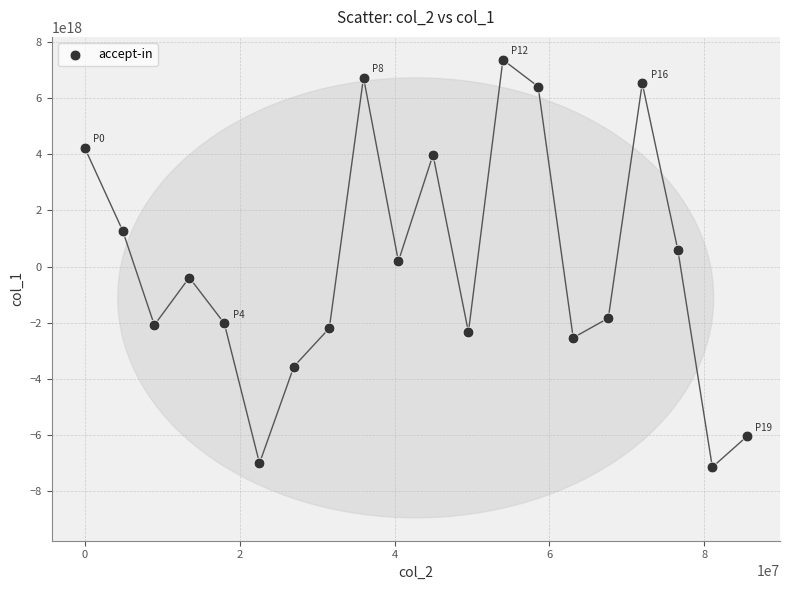

What is the range of X values (max minus min)?

85489506